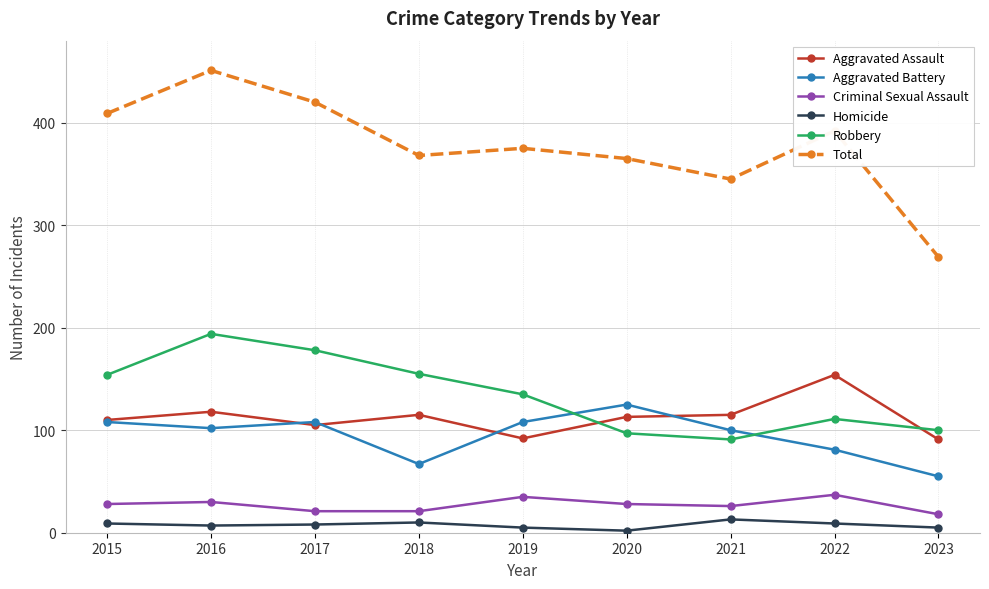

Count the number of categories in the chart.

9